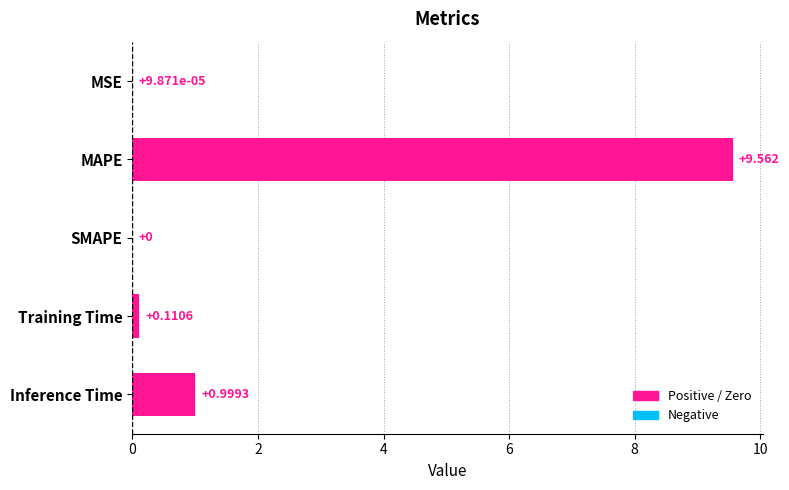

Which label corresponds to the largest value in the chart?

MAPE